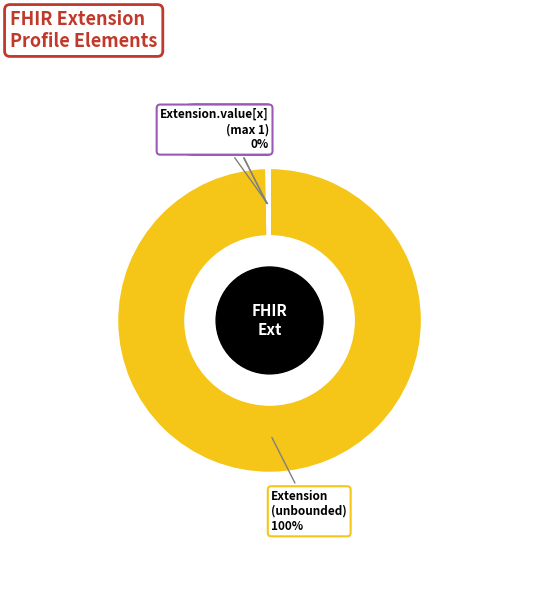

To the nearest percent, what is the difference between the largest and smallest slice percentages?

100%